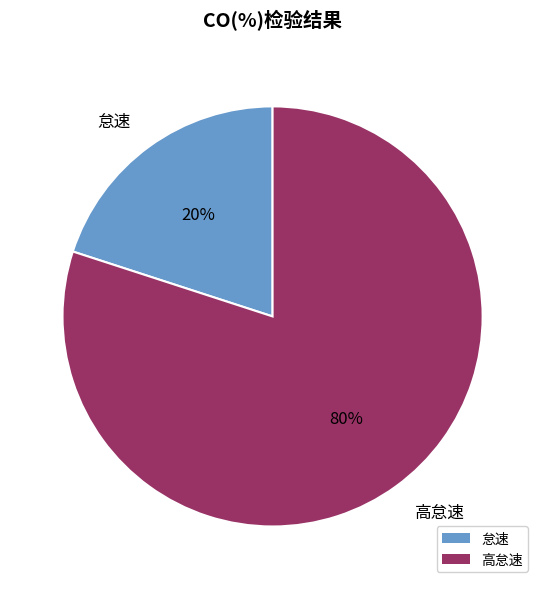

To the nearest percent, what is the difference between the largest and smallest slice percentages?

60%